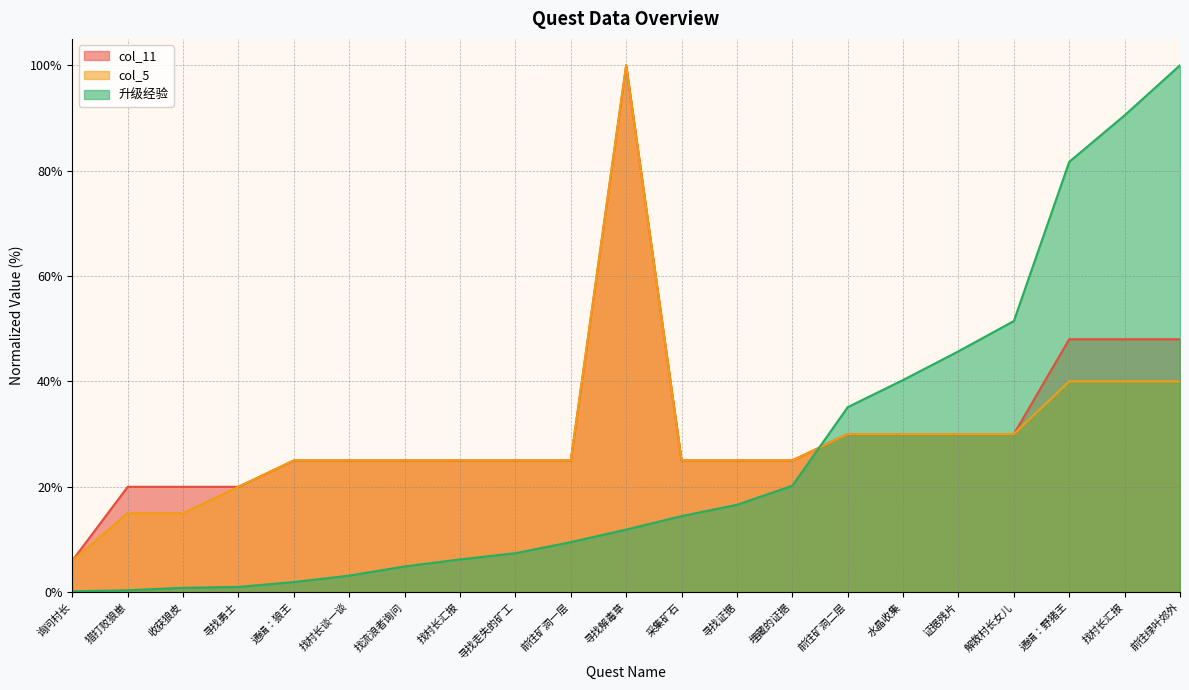

Which series ends up on top after the final intersection of 升级经验 and col_11?

升级经验